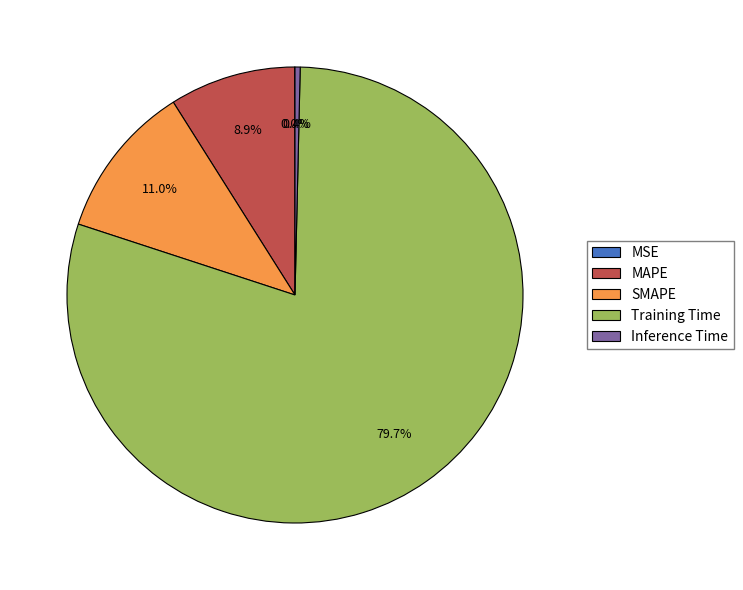

To the nearest percent, what percentage of the pie is MAPE?

9%